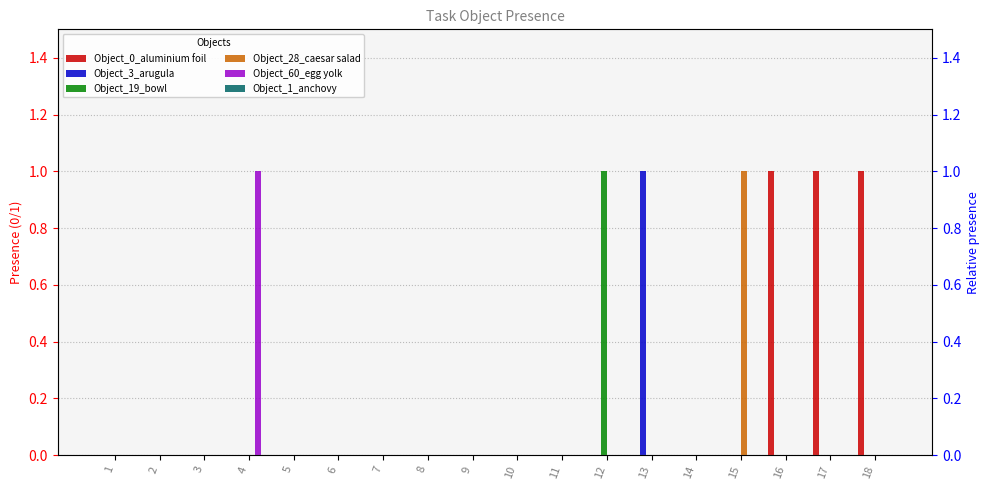

What is the difference between the highest and lowest values at 17?

1